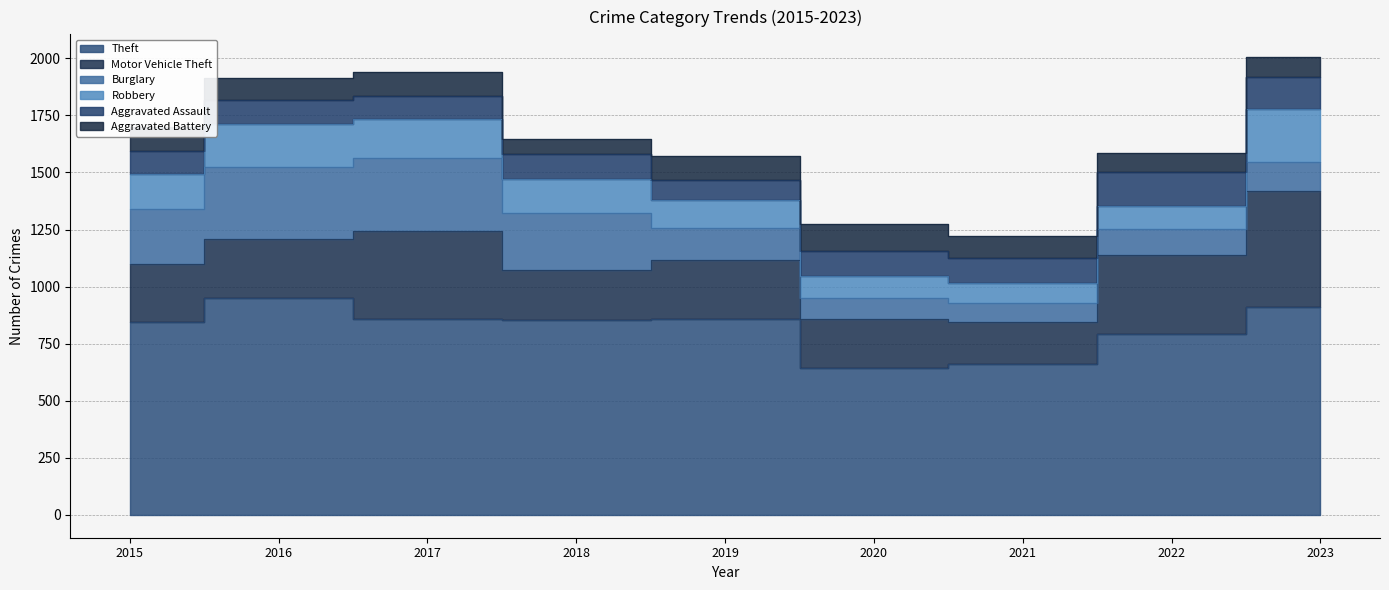

At 2021, list the series in order from smallest to largest.

Burglary, Robbery, Aggravated Battery, Aggravated Assault, Motor Vehicle Theft, Theft